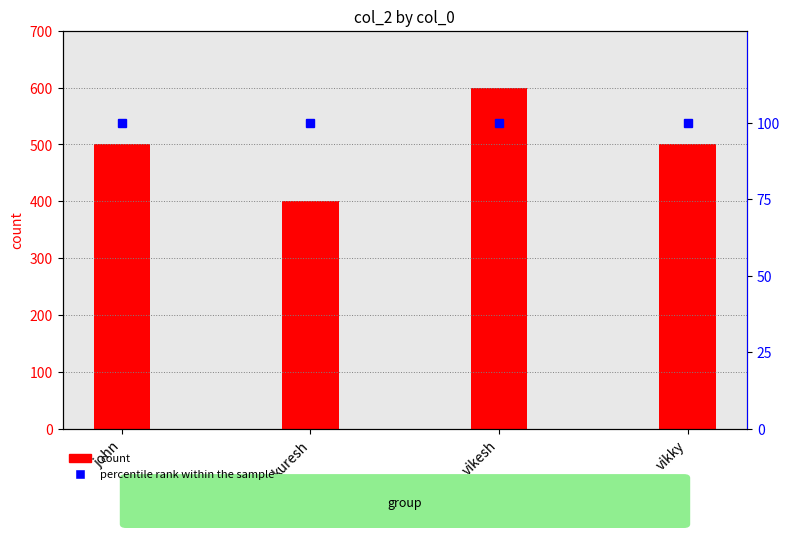

What is the difference between the highest and lowest values at kuresh?

300